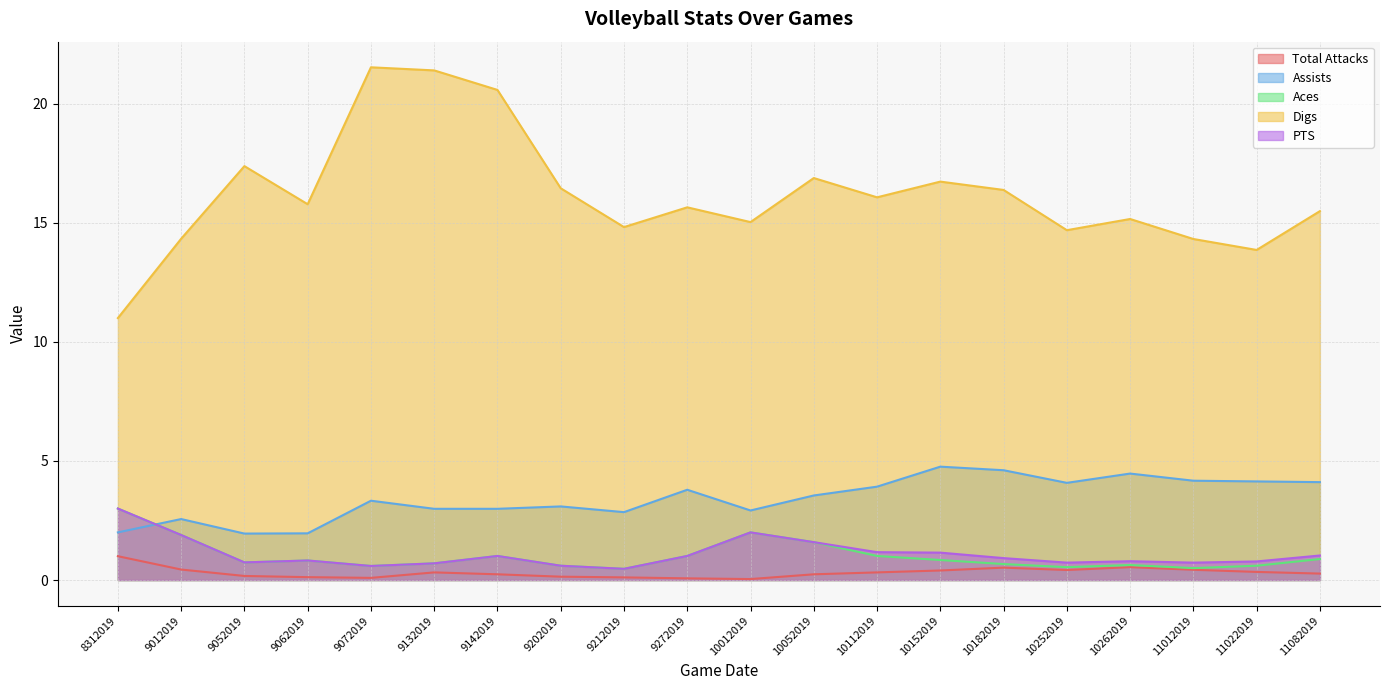

True or false: Digs and Assists intersect in this chart.

False